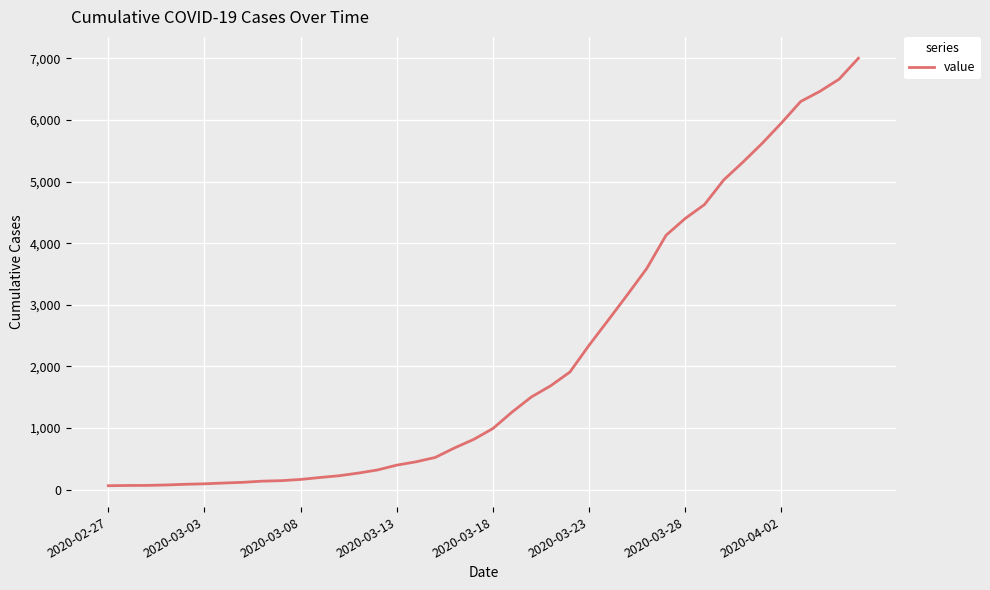

What is the difference between the maximum and minimum values?

6939